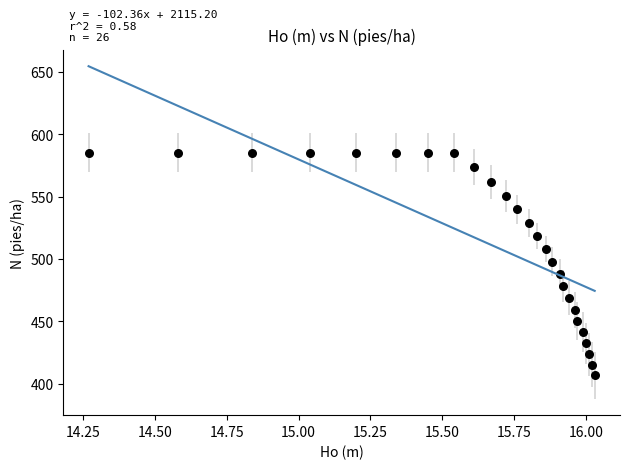

What is the range of X values (max minus min)?

1.8